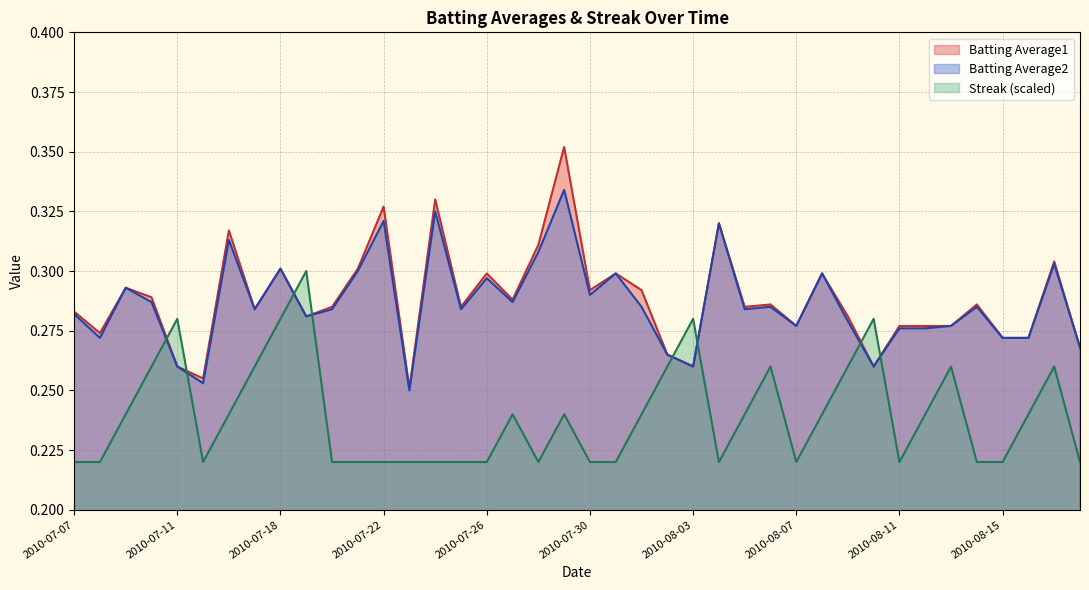

What is the label of the 30th point from the left?

2010-08-08